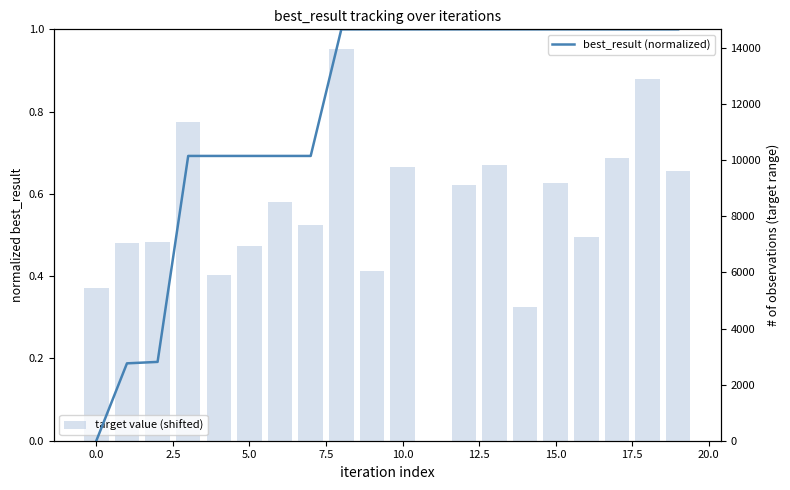

Reading right to left, list all the values displayed in this chart.

best_result (normalized): 1.0	1.0	1.0	1.0	1.0	1.0	1.0	1.0	1.0	1.0	1.0	1.0	0.7	0.7	0.7	0.7	0.7	0.2	0.2	0.0
target value (shifted): 9607.0	12911.0	10076.0	7249.0	9198.0	4781.0	9829.0	9130.0	0.0	9766.0	6067.0	13968.0	7674.0	8493.0	6944.0	5910.0	11350.0	7091.0	7061.0	5461.0